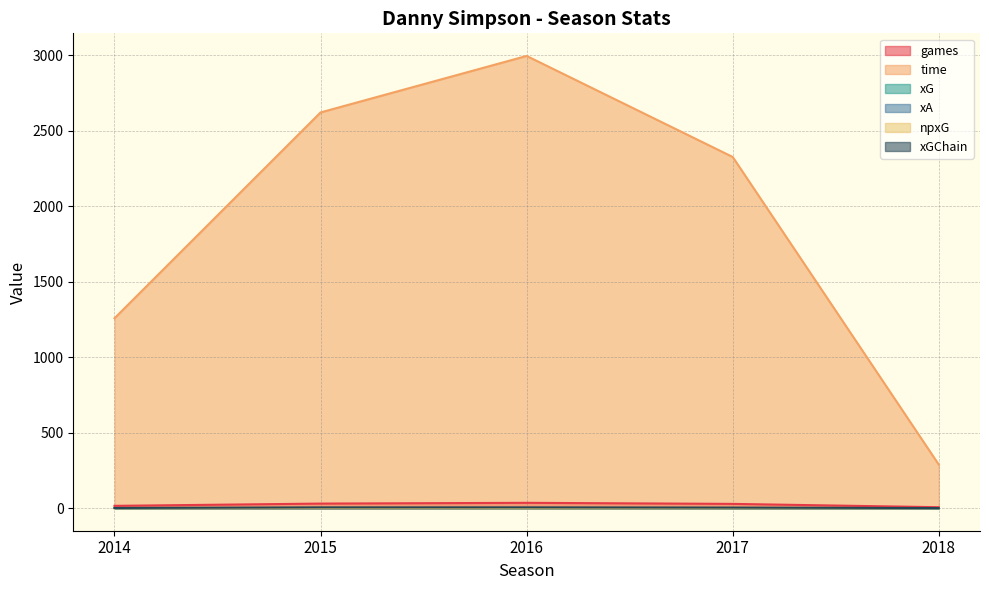

List the labels in order of xGChain value, smallest first.

2018, 2014, 2017, 2015, 2016